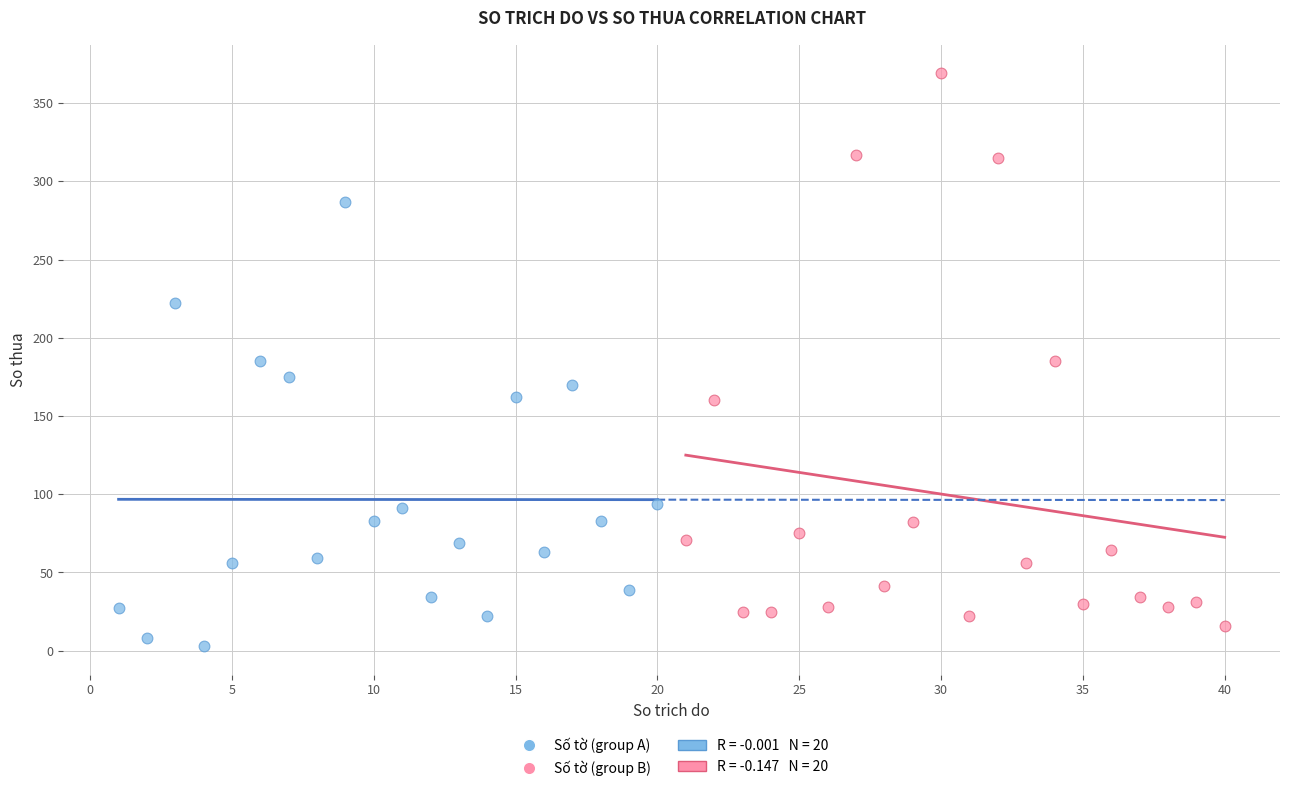

Which series has the largest Y range (max minus min)?

Số tờ (group B)